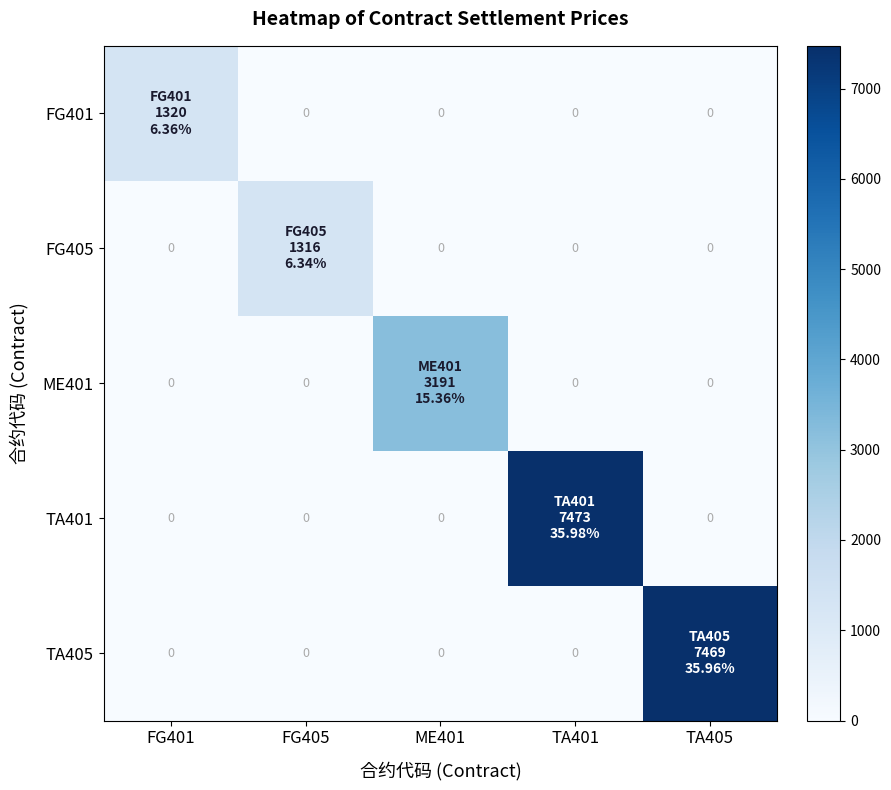

List the labels in order of TA405 value, smallest first.

FG401, FG405, ME401, TA401, TA405